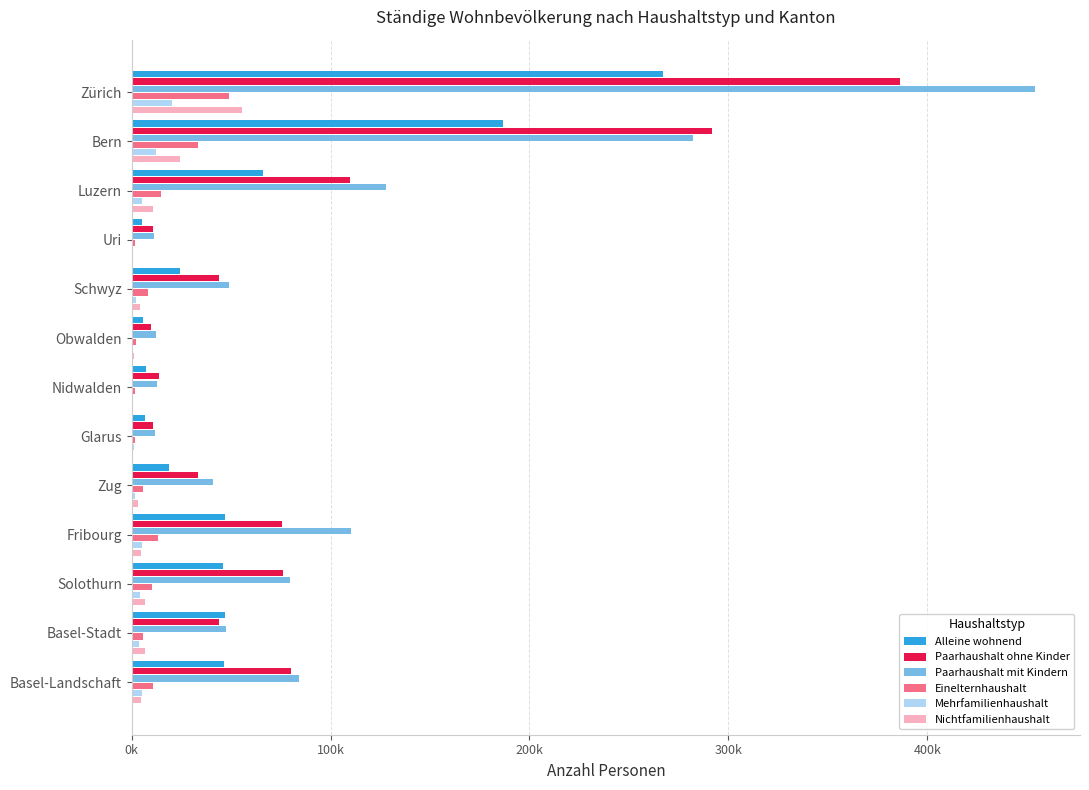

What is the minimum value shown in the chart?

462.8